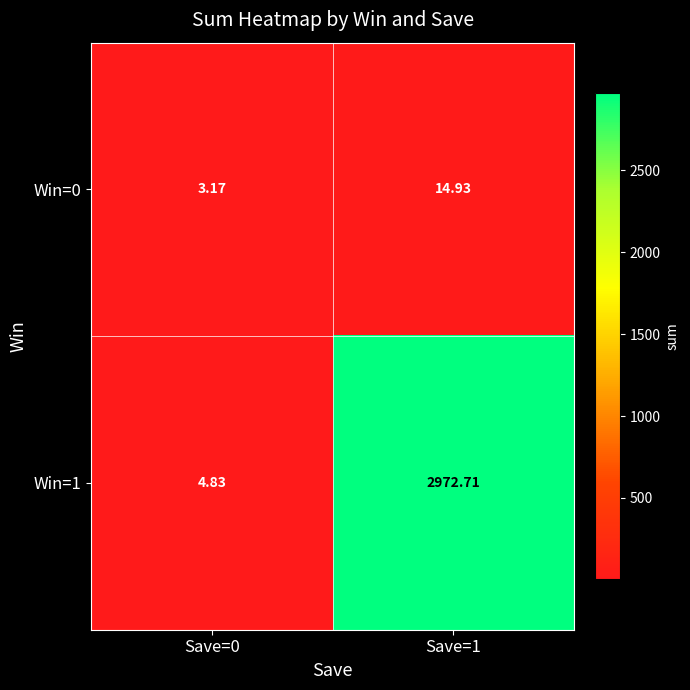

Is the value of Win=1 at Save=0 greater than the value of Win=0 at Save=1?

No